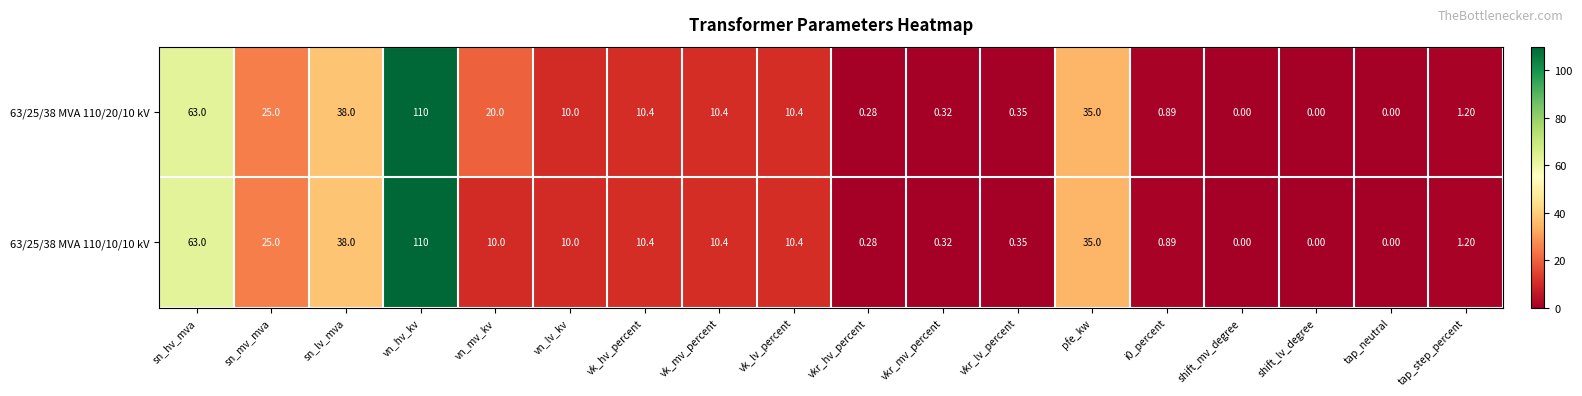

At which label does 63/25/38 MVA 110/10/10 kV first exceed 10?

sn_hv_mva